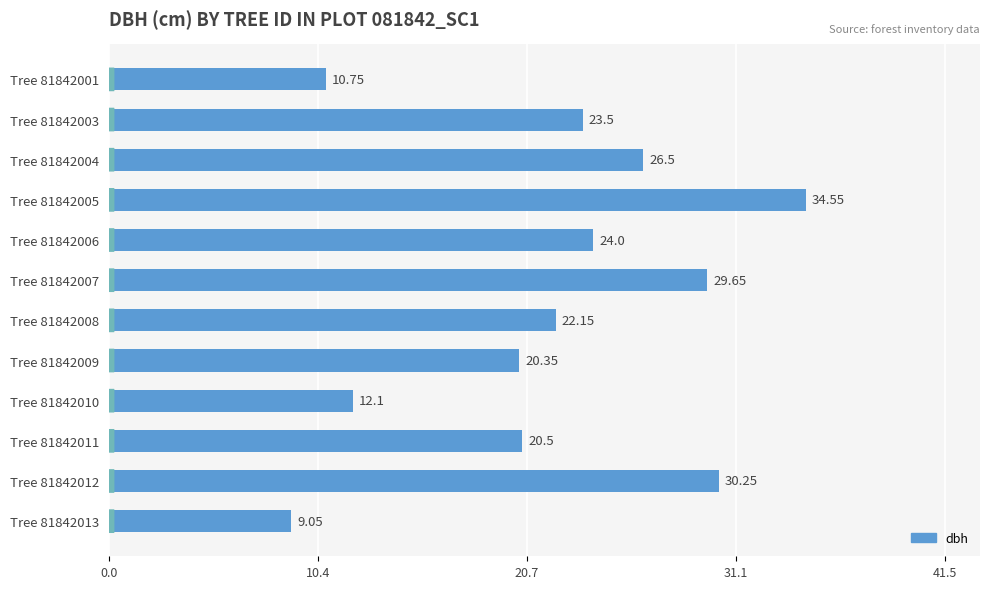

Rank the categories by value from lowest to highest.

Tree 81842013, Tree 81842001, Tree 81842010, Tree 81842009, Tree 81842011, Tree 81842008, Tree 81842003, Tree 81842006, Tree 81842004, Tree 81842007, Tree 81842012, Tree 81842005